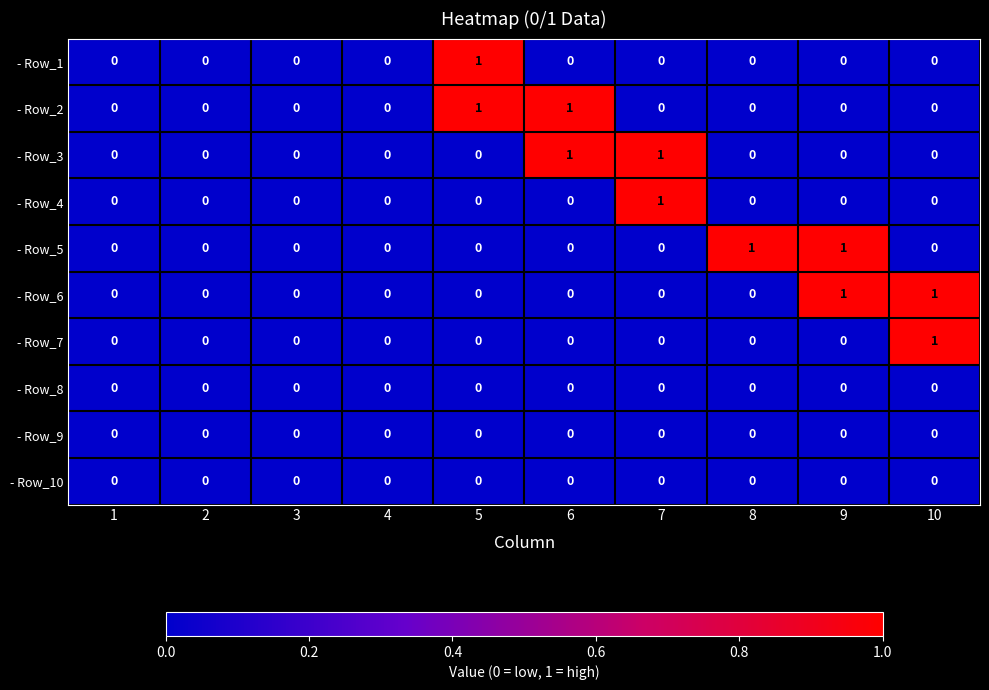

The value of - Row_9 at 3 is 0. True or false?

True